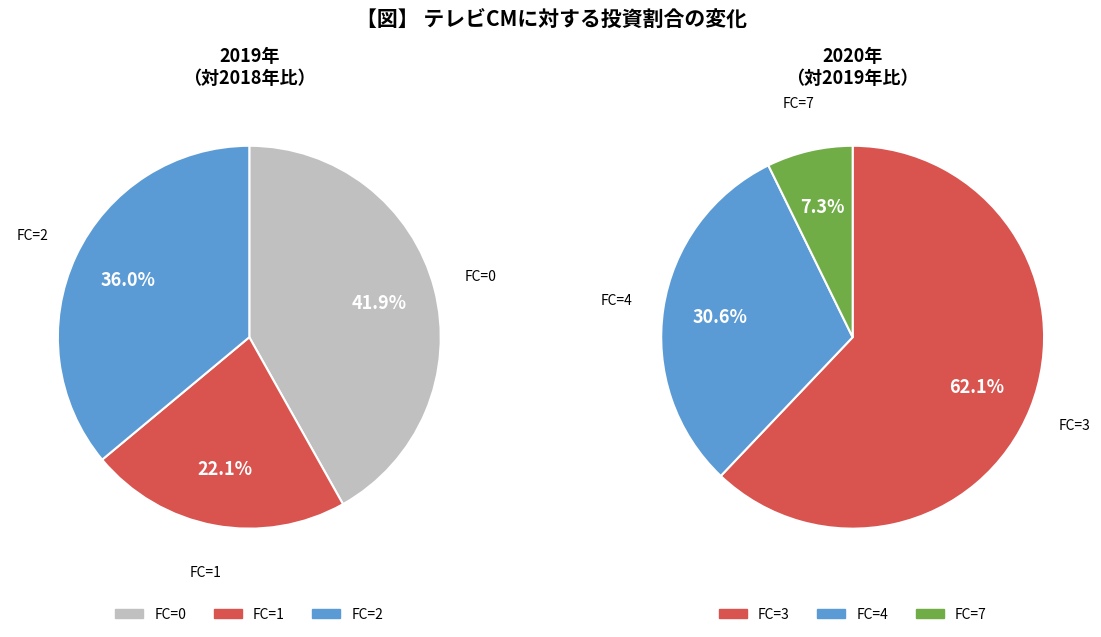

How many segments does this pie chart have?

6